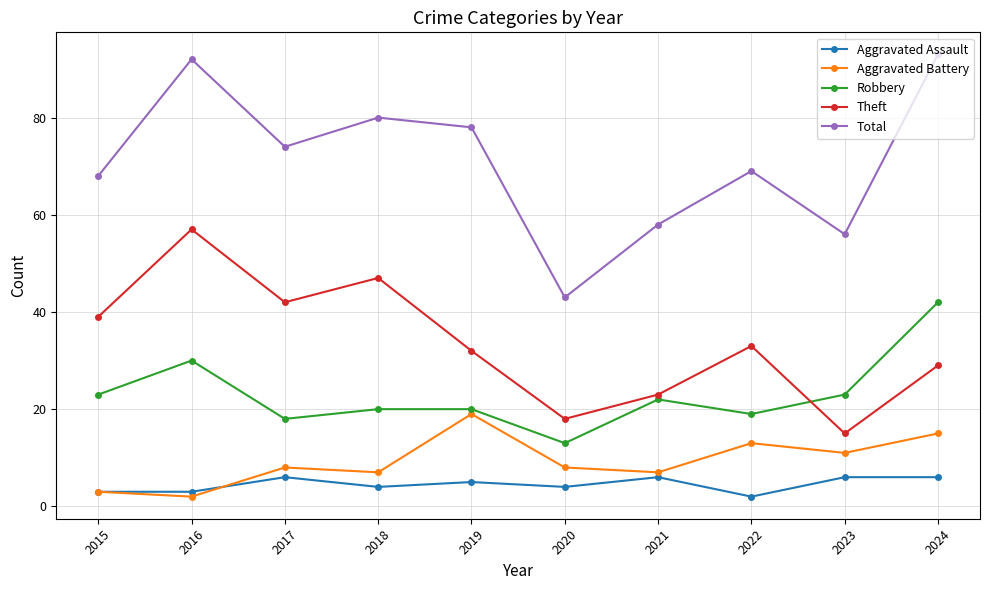

True or false: Total and Aggravated Battery cross at least once.

False